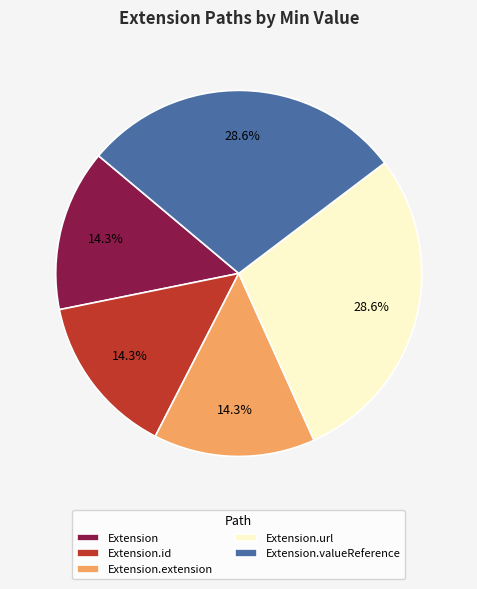

Do Extension and Extension.extension together represent more than half of the pie?

No